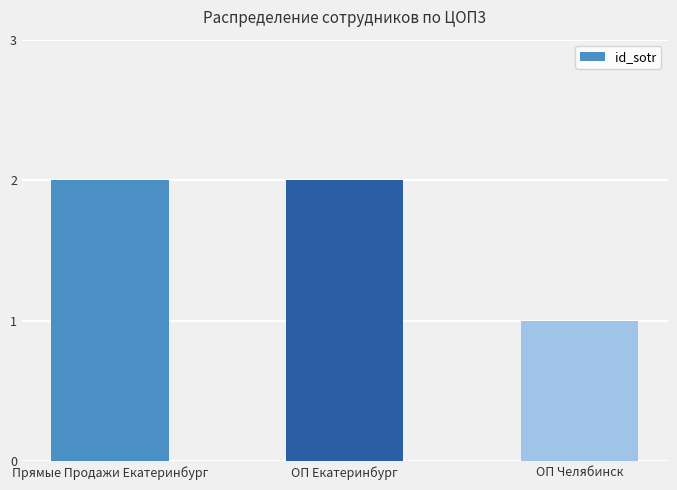

What position from the right is Прямые Продажи Екатеринбург?

3